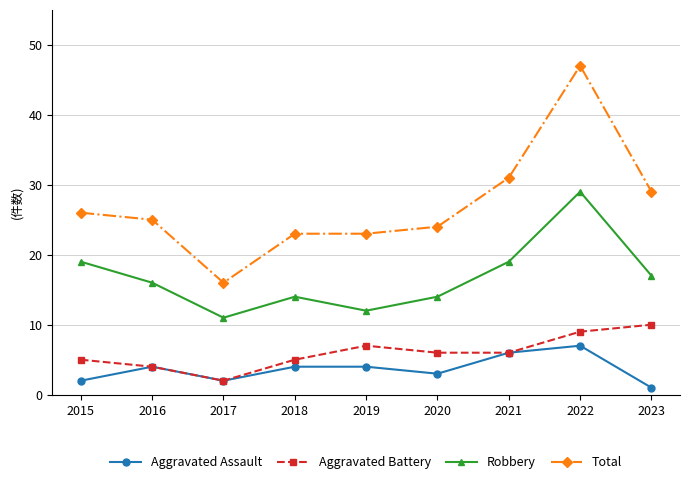

What is the value of the Aggravated Battery point at the 1st from the left?

5